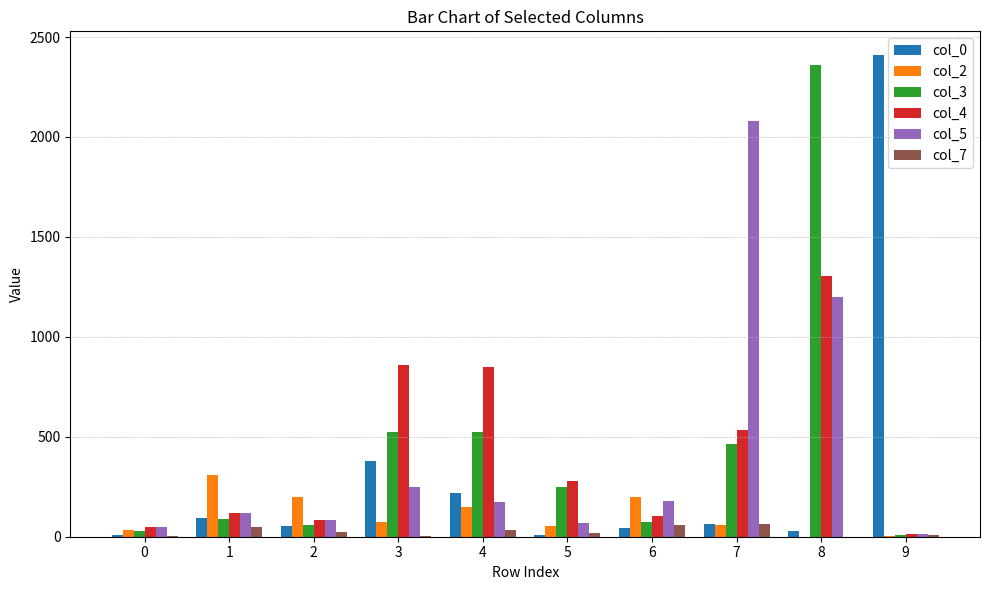

At which category is the sum across all series the highest?

8